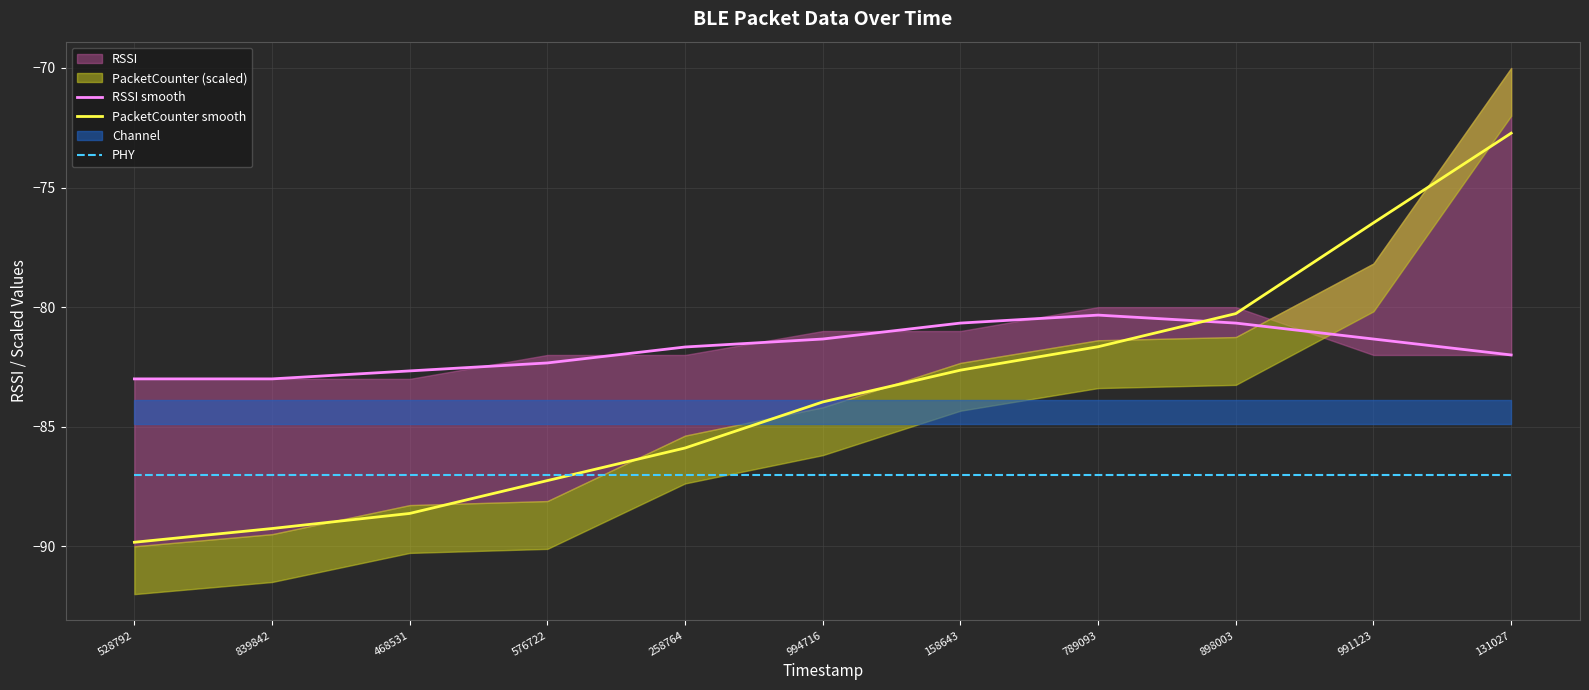

Is it true that PHY equals -31.2 at 131027?

False